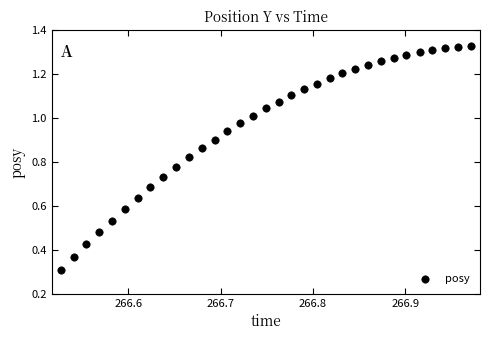

What Y value in the scatter plot is closest to 0?

0.3